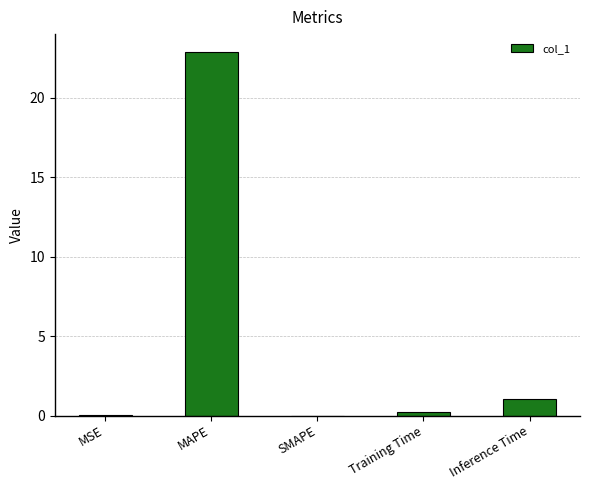

Which has a higher value, MAPE or Inference Time?

MAPE